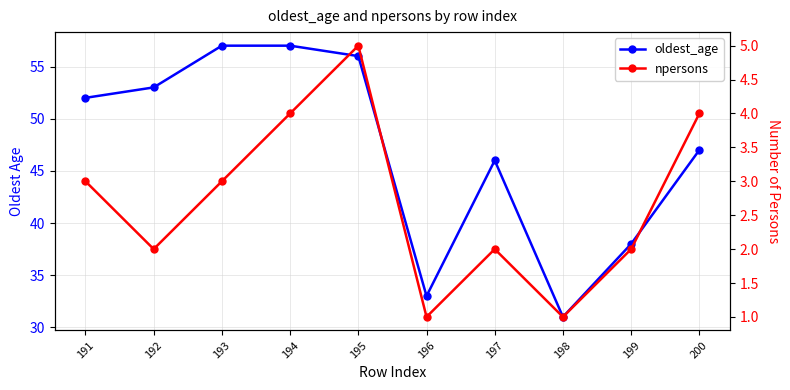

True or false: npersons has a value of 1 at 196.

True